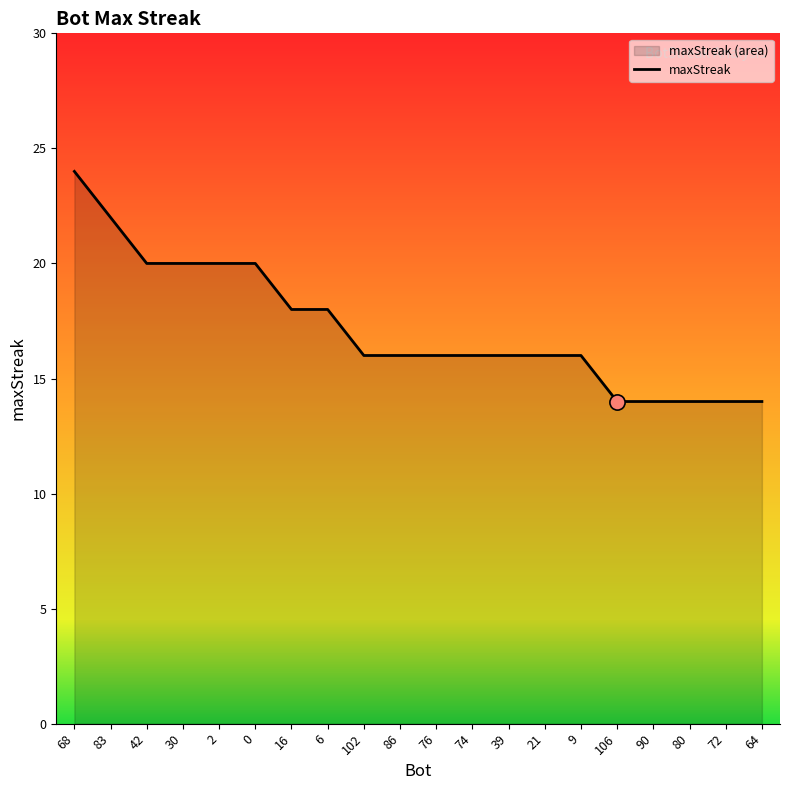

What is the change in value from 83 to 39?

-6